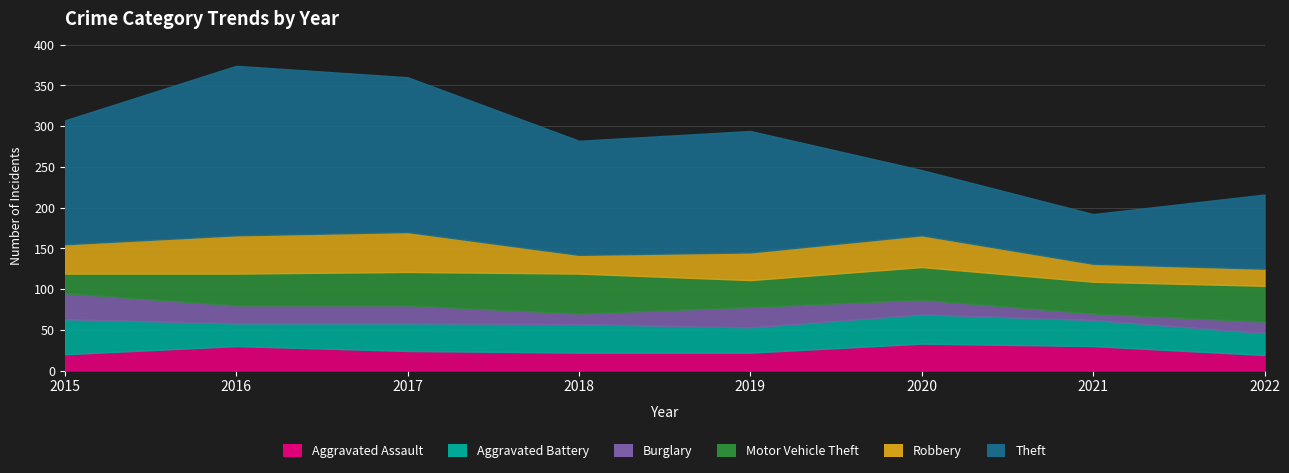

What is the minimum value shown in the chart?

8